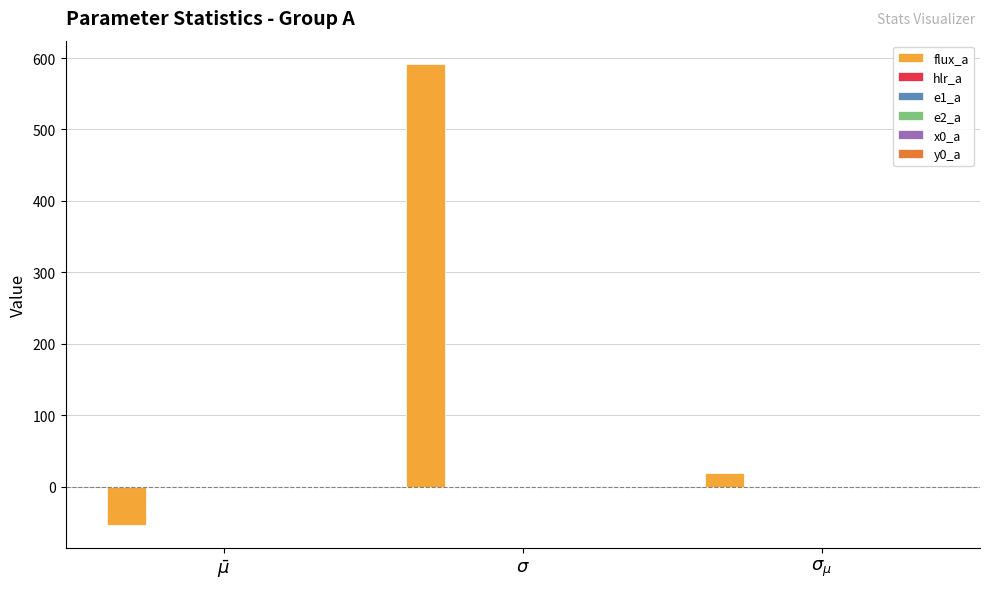

What is the total value across all series at $\sigma_{\mu}$?

18.7